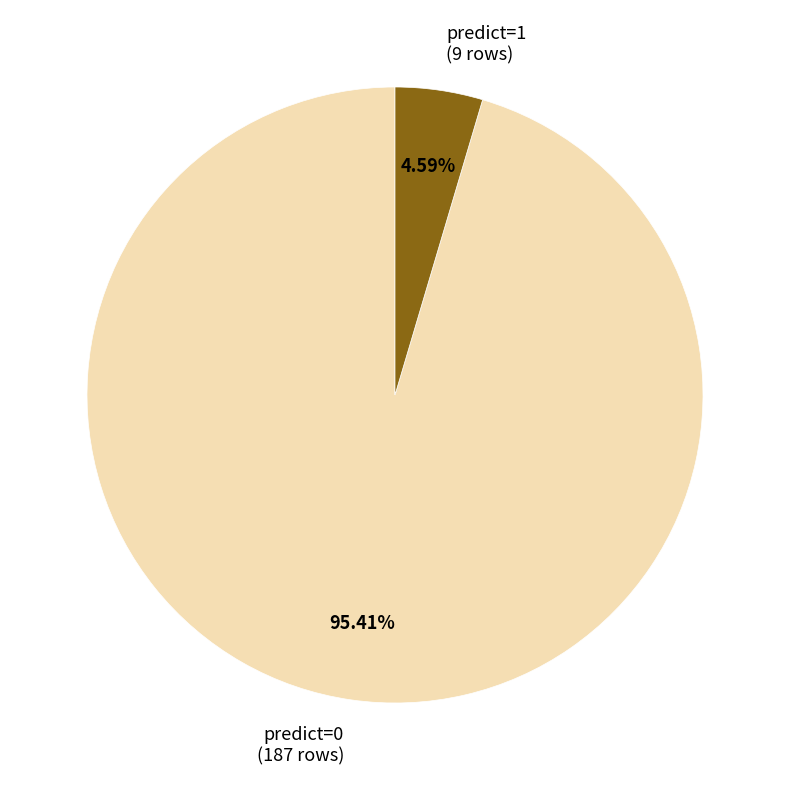

To the nearest percent, what is the difference between the largest and smallest slice percentages?

91%